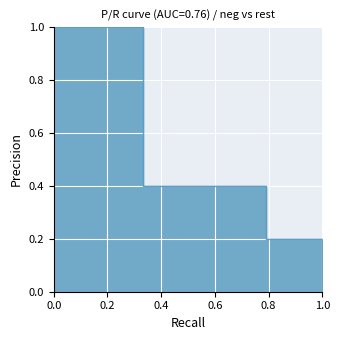

True or false: the data has more than 2 interior local peaks.

False